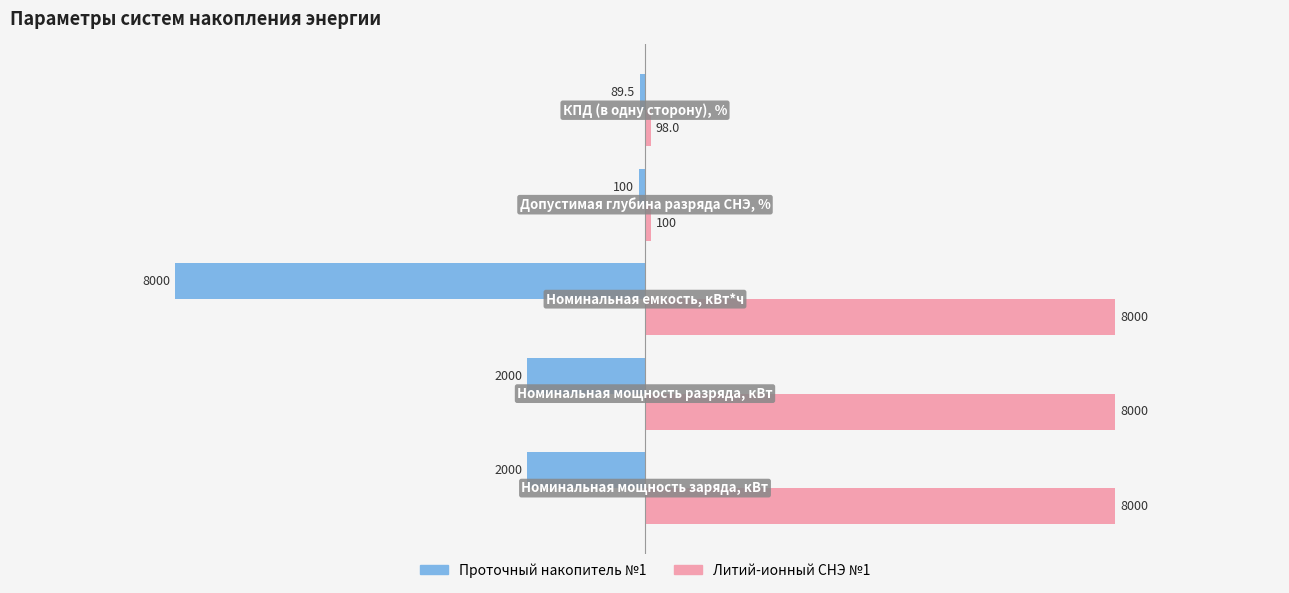

What is the smallest value displayed?

-8000.0